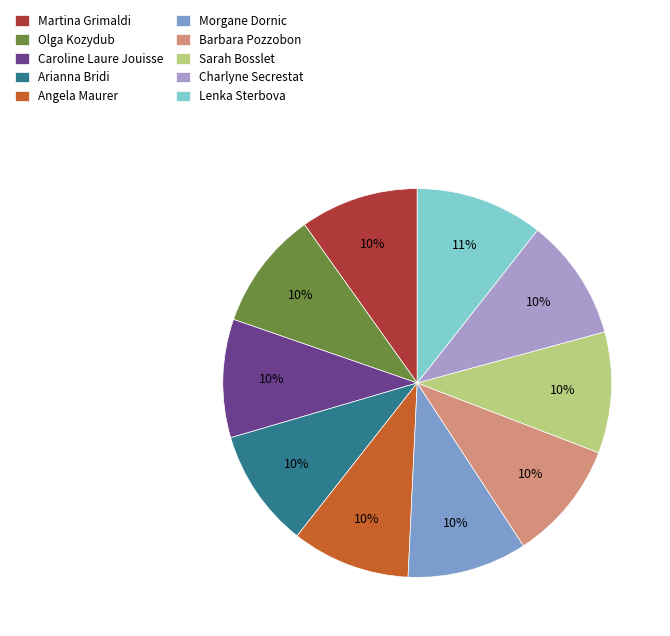

To the nearest percent, what is the average slice percentage?

10%